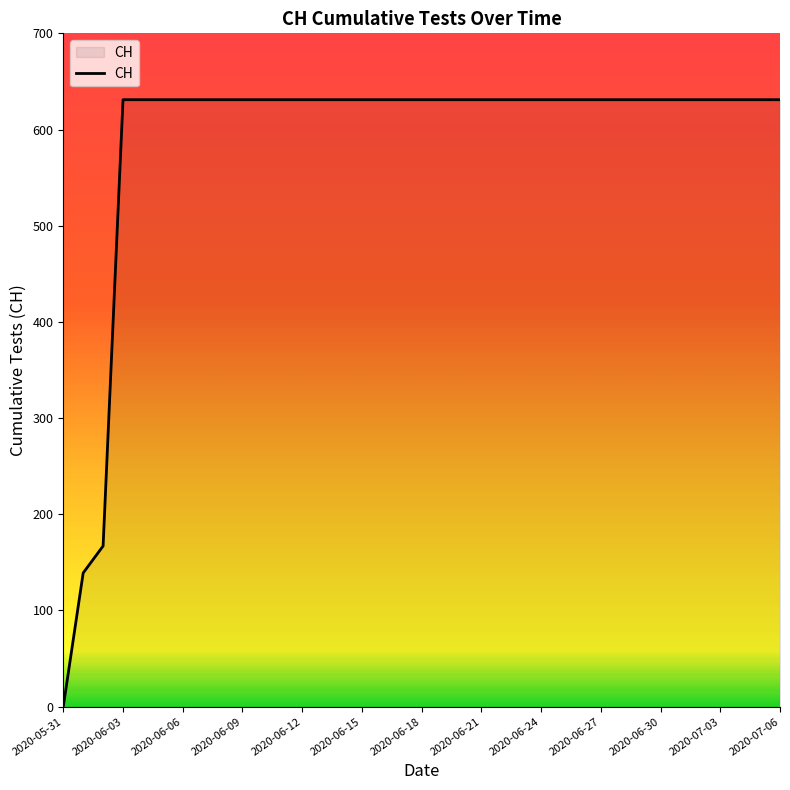

Reading right to left, list all the values displayed in this chart.

631	631	631	631	631	631	631	631	631	631	631	631	631	631	631	631	631	631	631	631	631	631	631	631	631	631	631	631	631	631	631	631	631	631	167	139	0